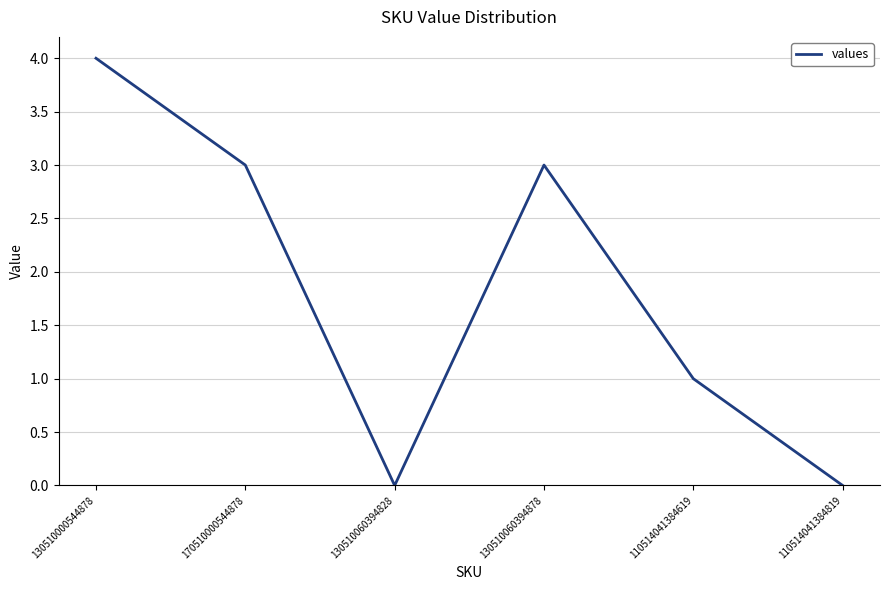

Reading left to right, list all the values displayed in this chart.

4	3	0	3	1	0